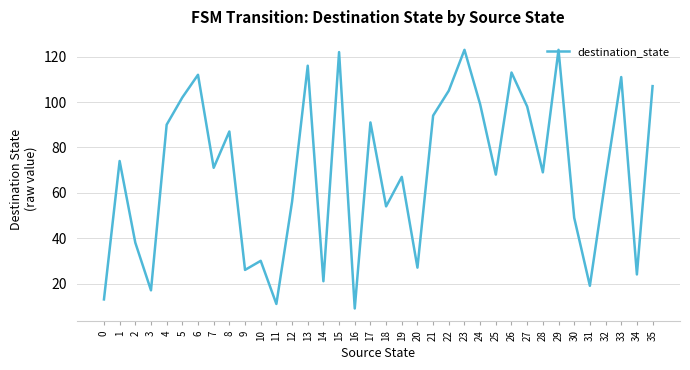

What is the difference between the maximum and second lowest values?

112